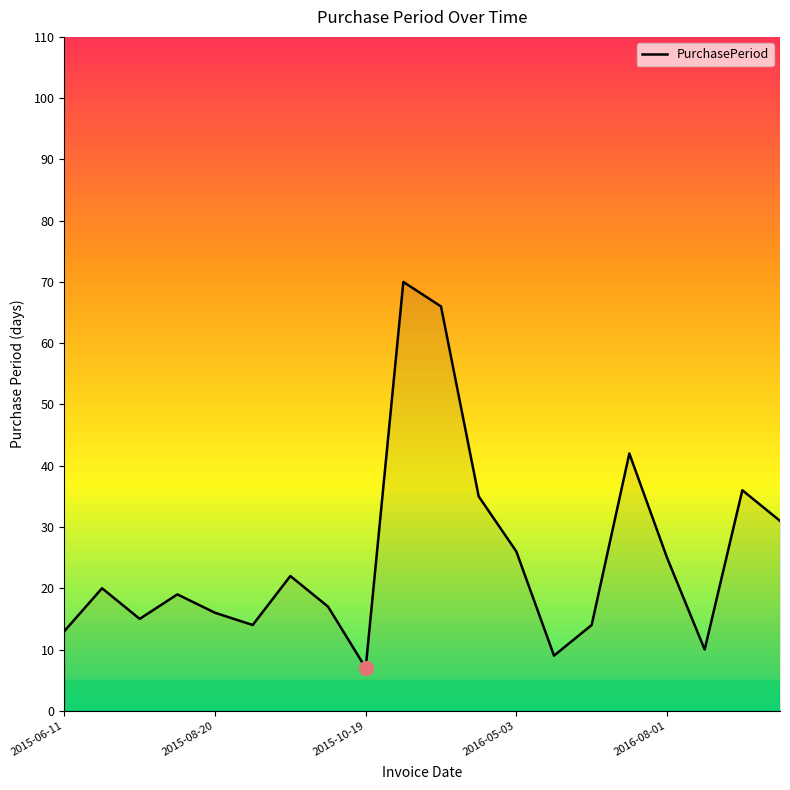

What is the maximum value shown in the chart?

70